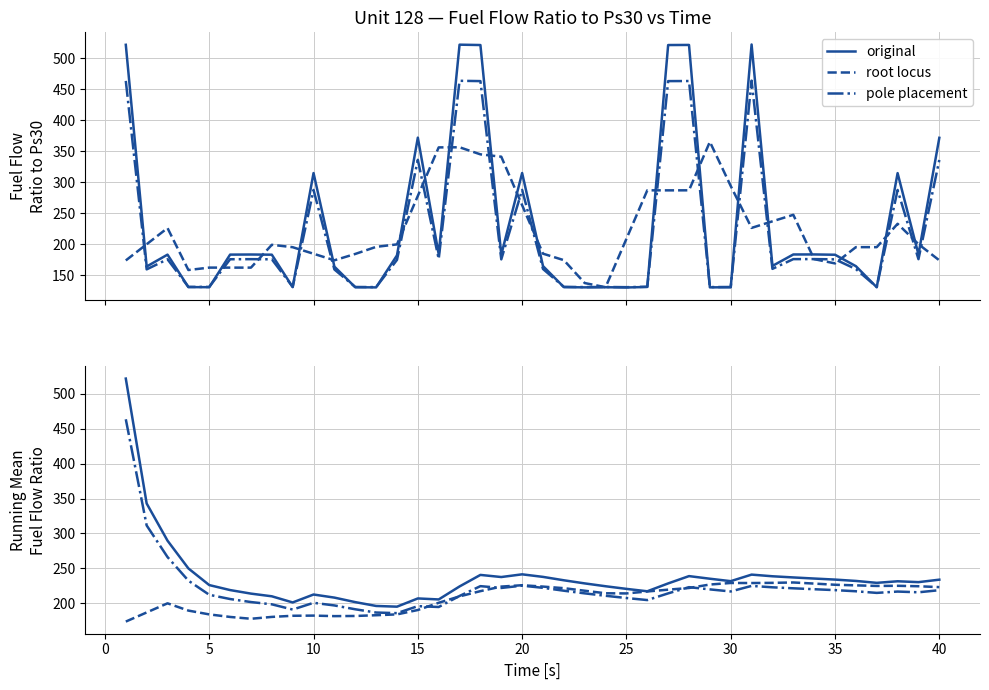

Is the value of original at 35 greater than the value of root locus at 28?

No